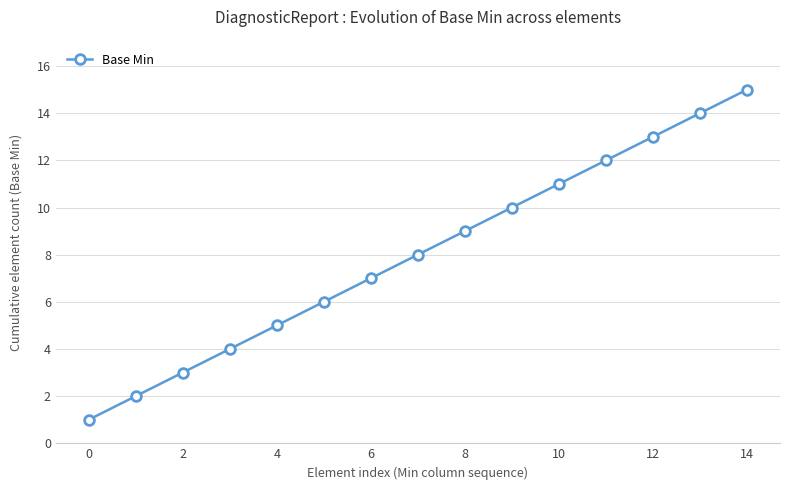

Count the number of categories in the chart.

15